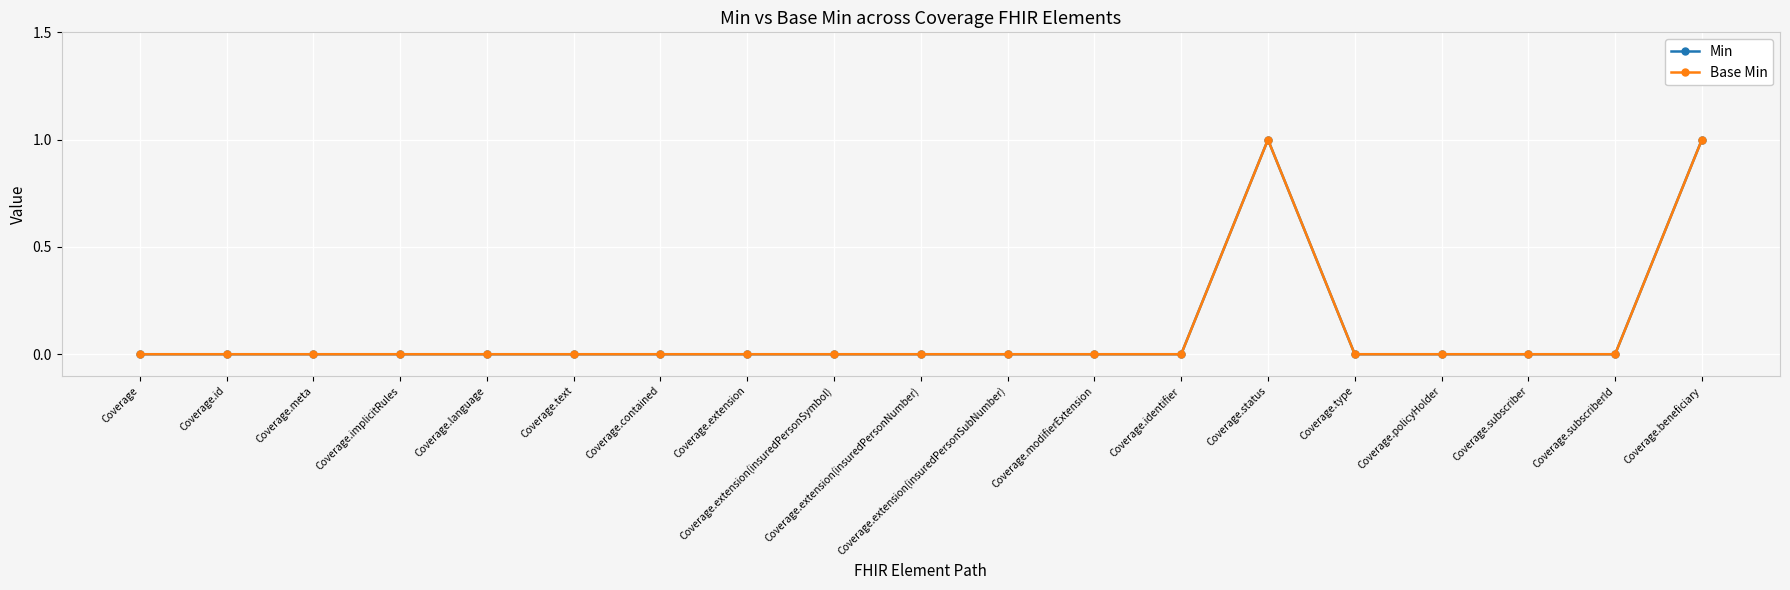

Rank the categories by Min value from lowest to highest.

Coverage, Coverage.id, Coverage.meta, Coverage.implicitRules, Coverage.language, Coverage.text, Coverage.contained, Coverage.extension, Coverage.extension(insuredPersonSymbol), Coverage.extension(insuredPersonNumber), Coverage.extension(insuredPersonSubNumber), Coverage.modifierExtension, Coverage.identifier, Coverage.type, Coverage.policyHolder, Coverage.subscriber, Coverage.subscriberId, Coverage.status, Coverage.beneficiary